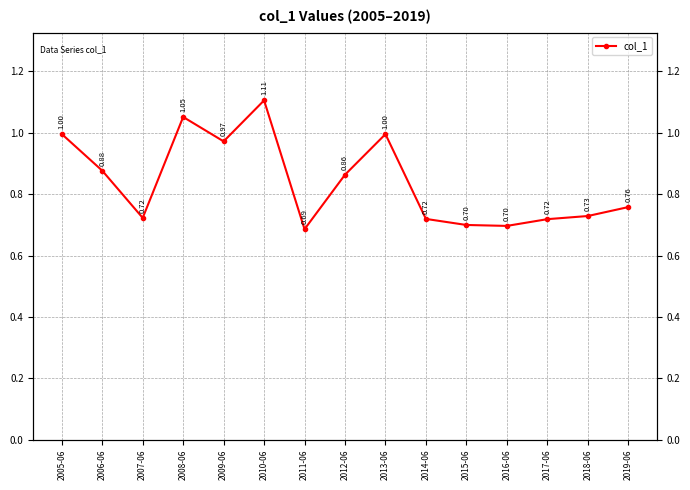

What is the sum of all values?

12.6